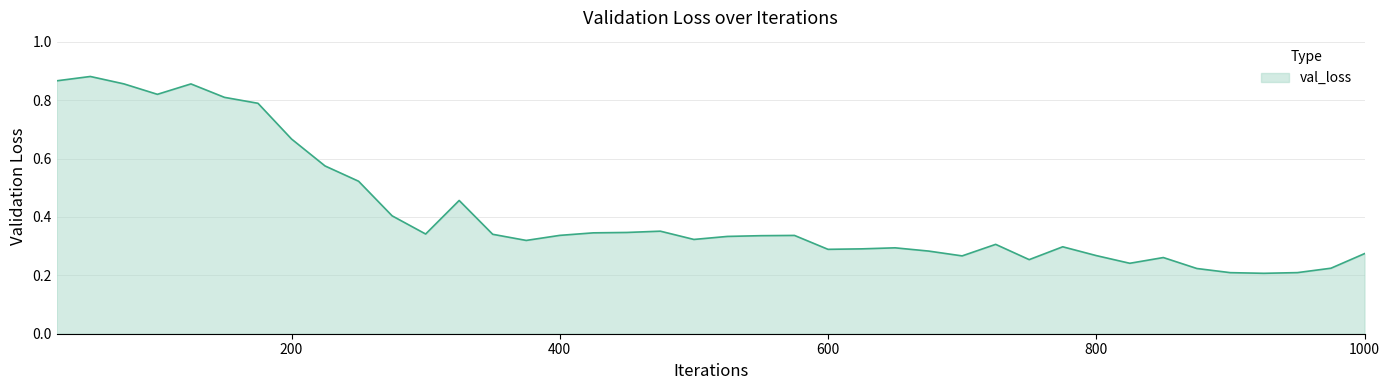

What is the average value?

0.4